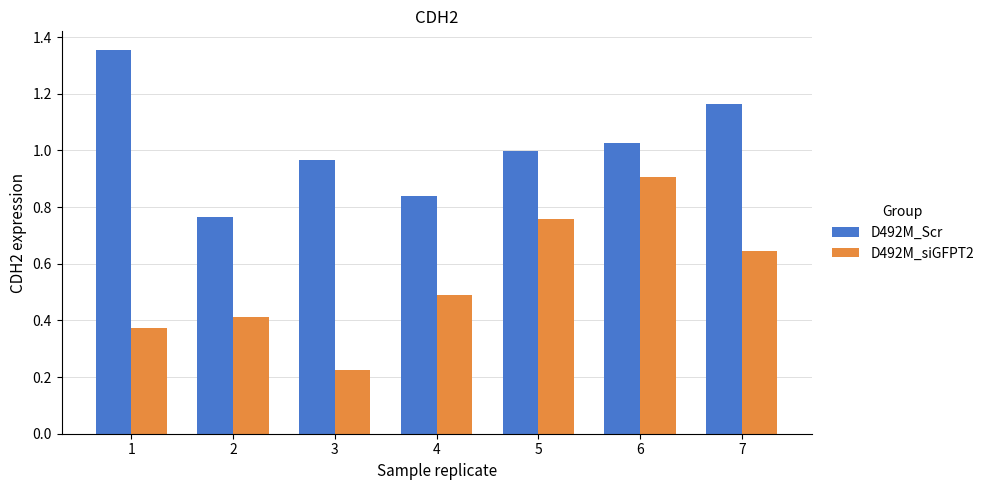

Rank the series by their average value, from highest to lowest.

D492M_Scr, D492M_siGFPT2